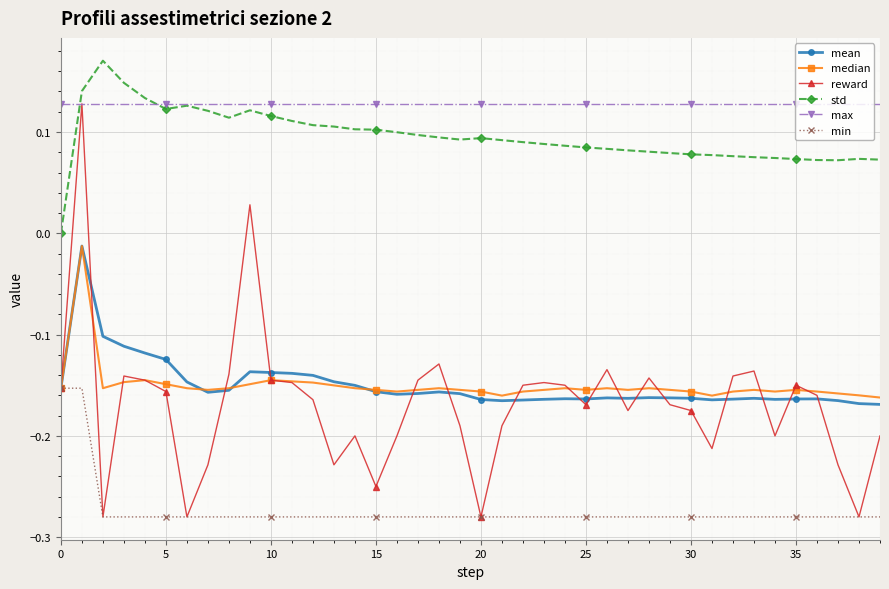

True or false: mean has more than 0 interior local peaks.

True